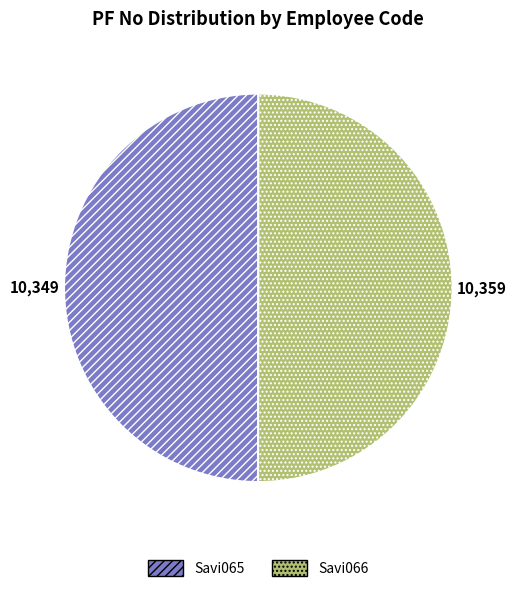

Is it true that Savi065 is 50% of the pie?

True